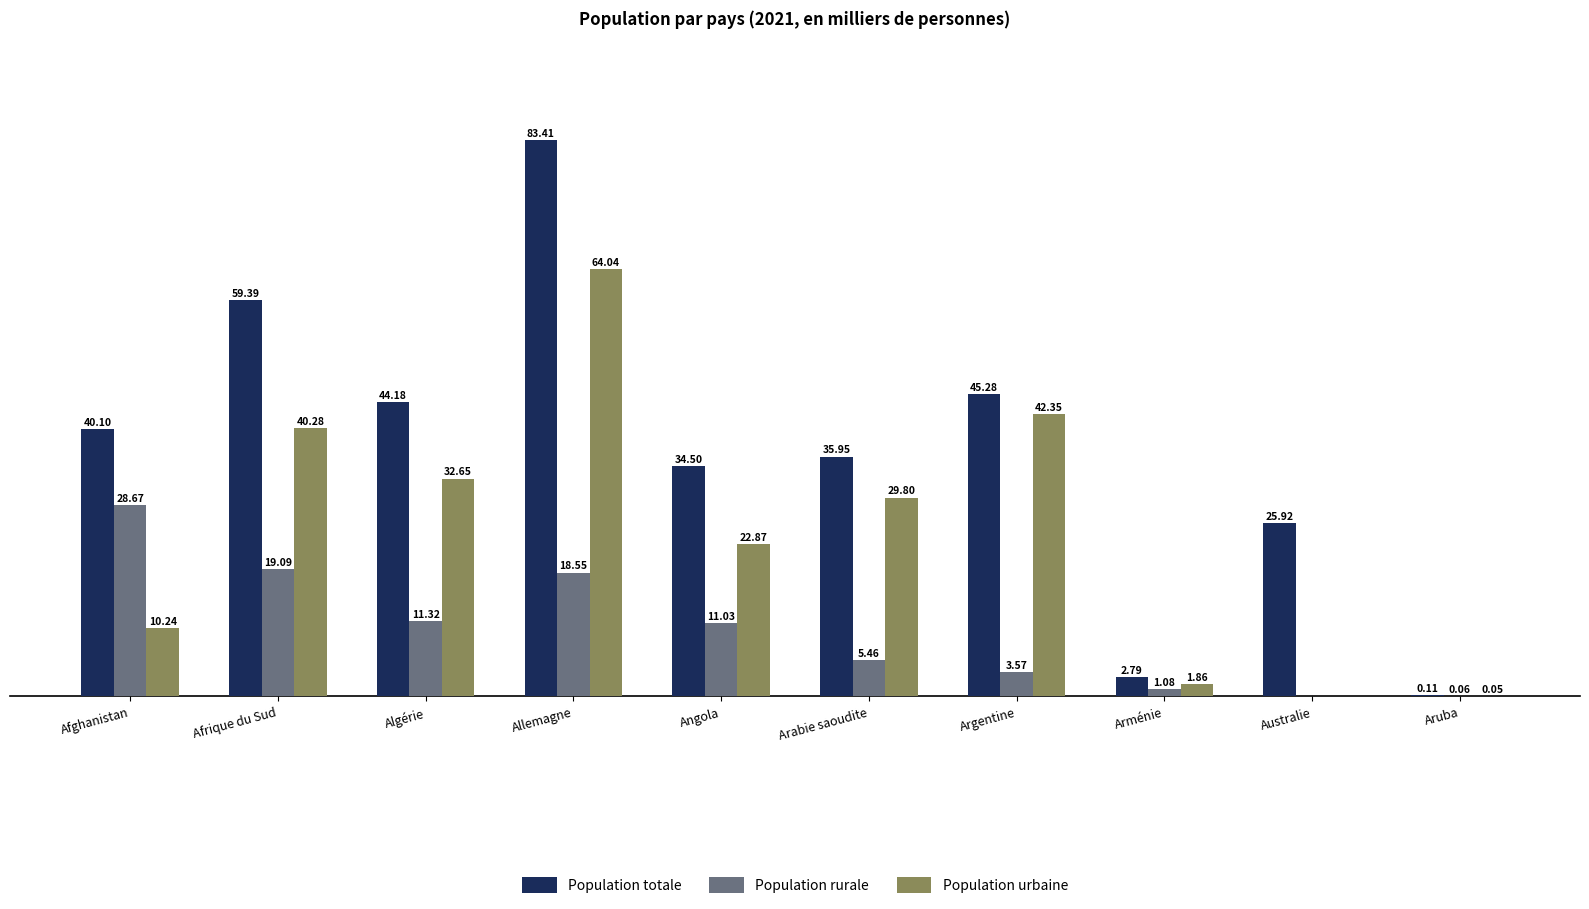

Where does the Population rurale series first go above 11?

Afghanistan